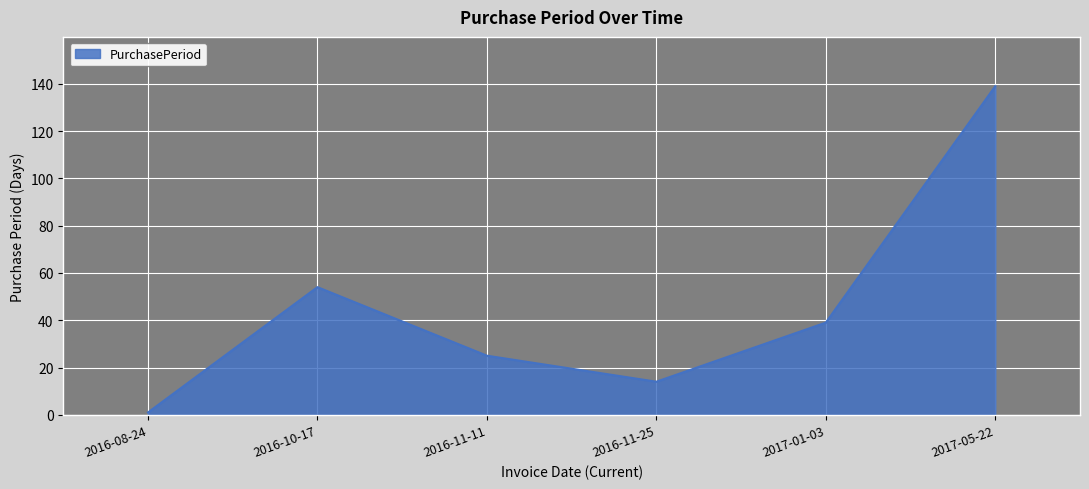

What is the ratio of the value at 2017-05-22 to the value at 2017-01-03?

3.6